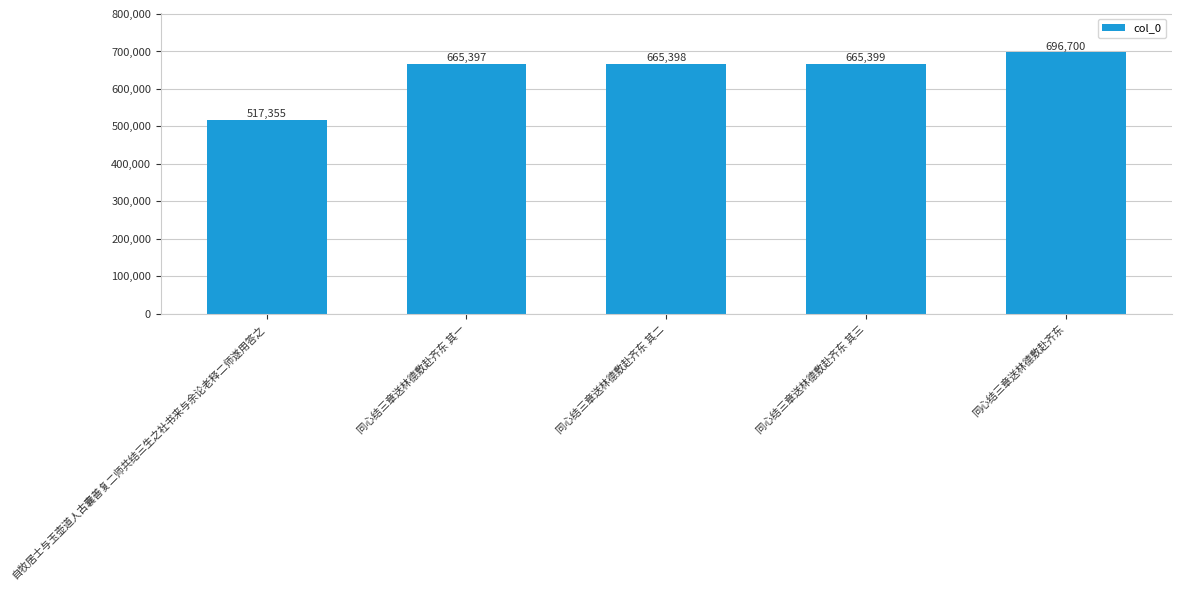

The chart shows a value of 665399 at 同心结三章送林德敷赴齐东 其三. True or false?

True